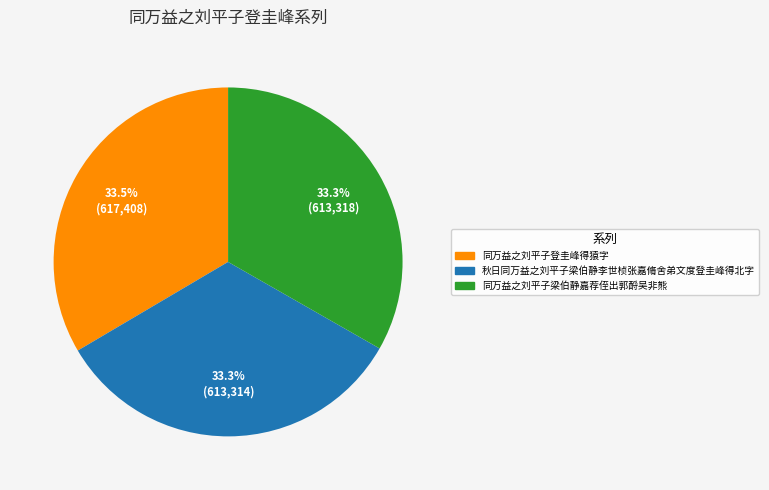

Is there any slice that represents more than half of the pie?

No